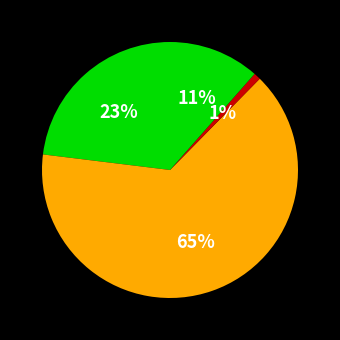

Count the number of slices in the pie.

4